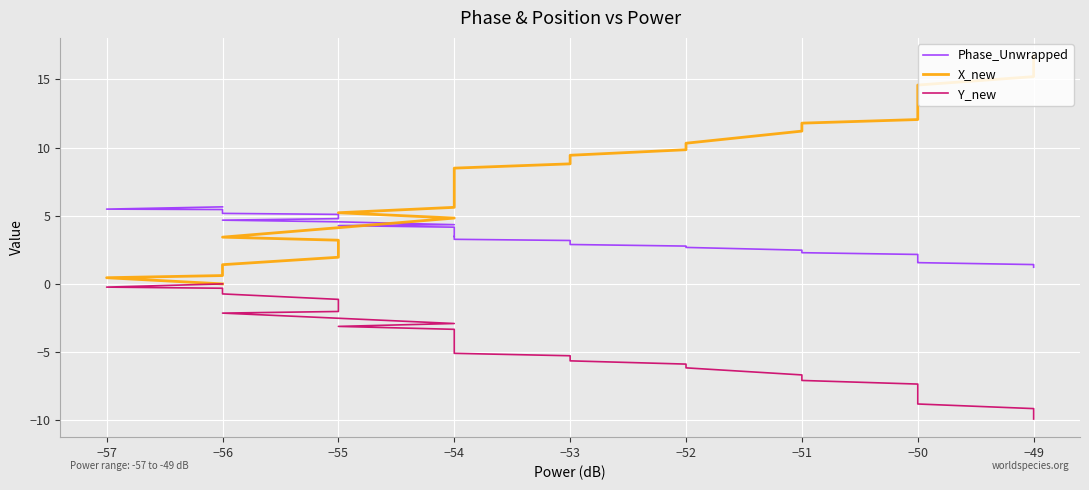

How many distinct data groups are displayed?

3